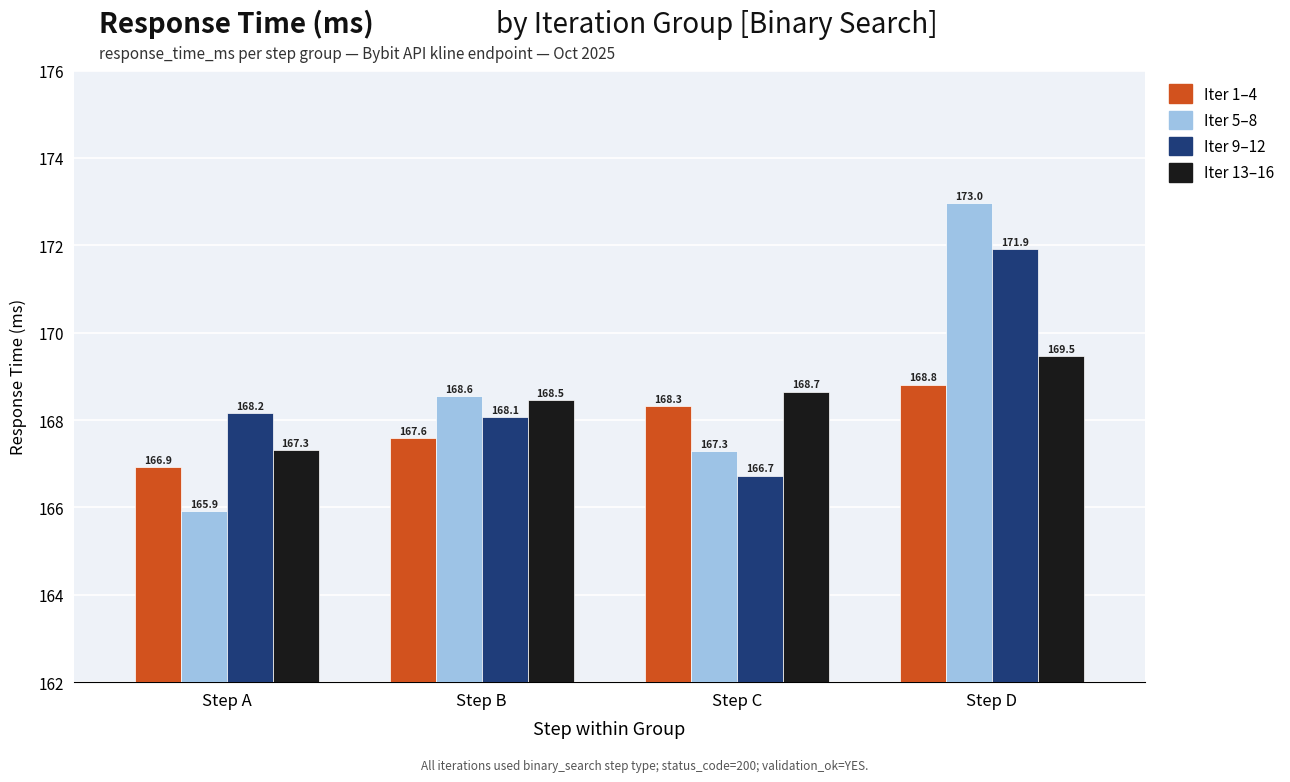

Reading right to left, transcribe all the data shown in this chart.

Iter 1–4: Step D=168.8	Step C=168.3	Step B=167.6	Step A=166.9
Iter 5–8: Step D=173.0	Step C=167.3	Step B=168.6	Step A=165.9
Iter 9–12: Step D=171.9	Step C=166.7	Step B=168.1	Step A=168.2
Iter 13–16: Step D=169.5	Step C=168.7	Step B=168.5	Step A=167.3